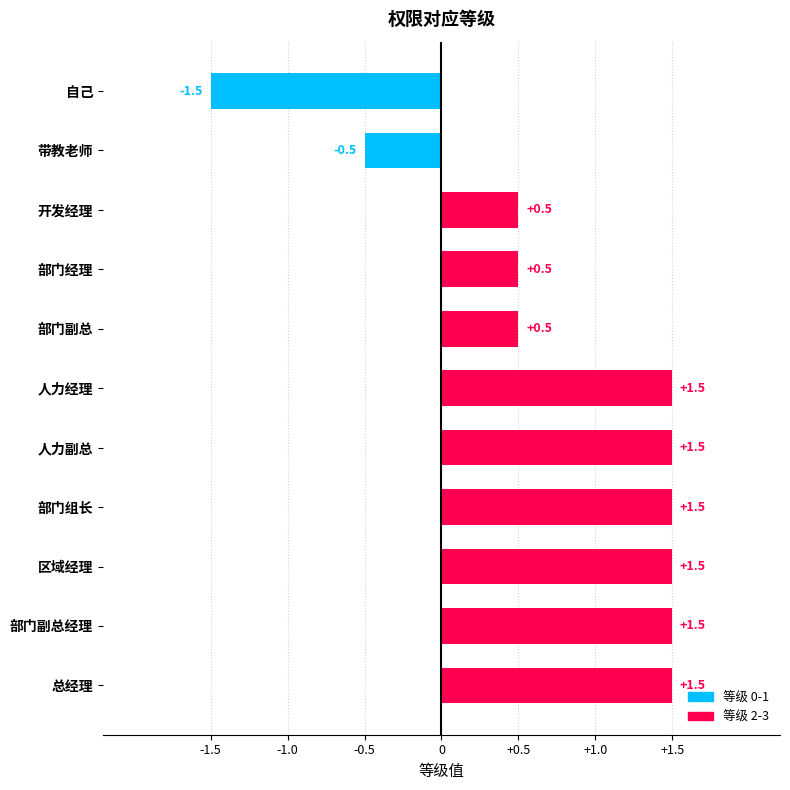

Read the value at 自己.

-1.5